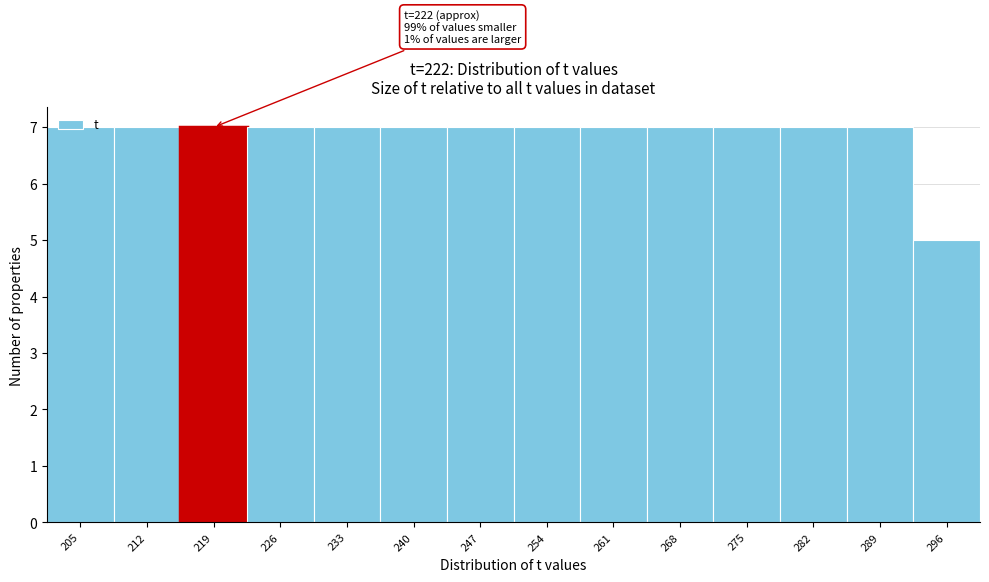

What is the value of the 12th bar from the left?

7